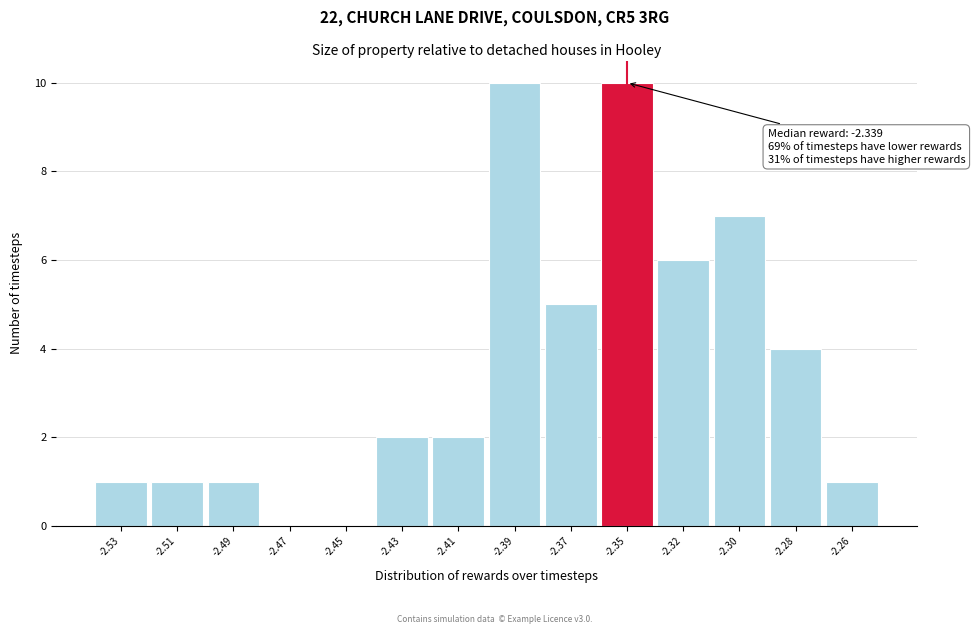

Reading left to right, list all the values displayed in this chart.

-2.53=1	-2.51=1	-2.49=1	-2.47=0	-2.45=0	-2.43=2	-2.41=2	-2.39=10	-2.37=5	-2.35=10	-2.32=6	-2.30=7	-2.28=4	-2.26=1